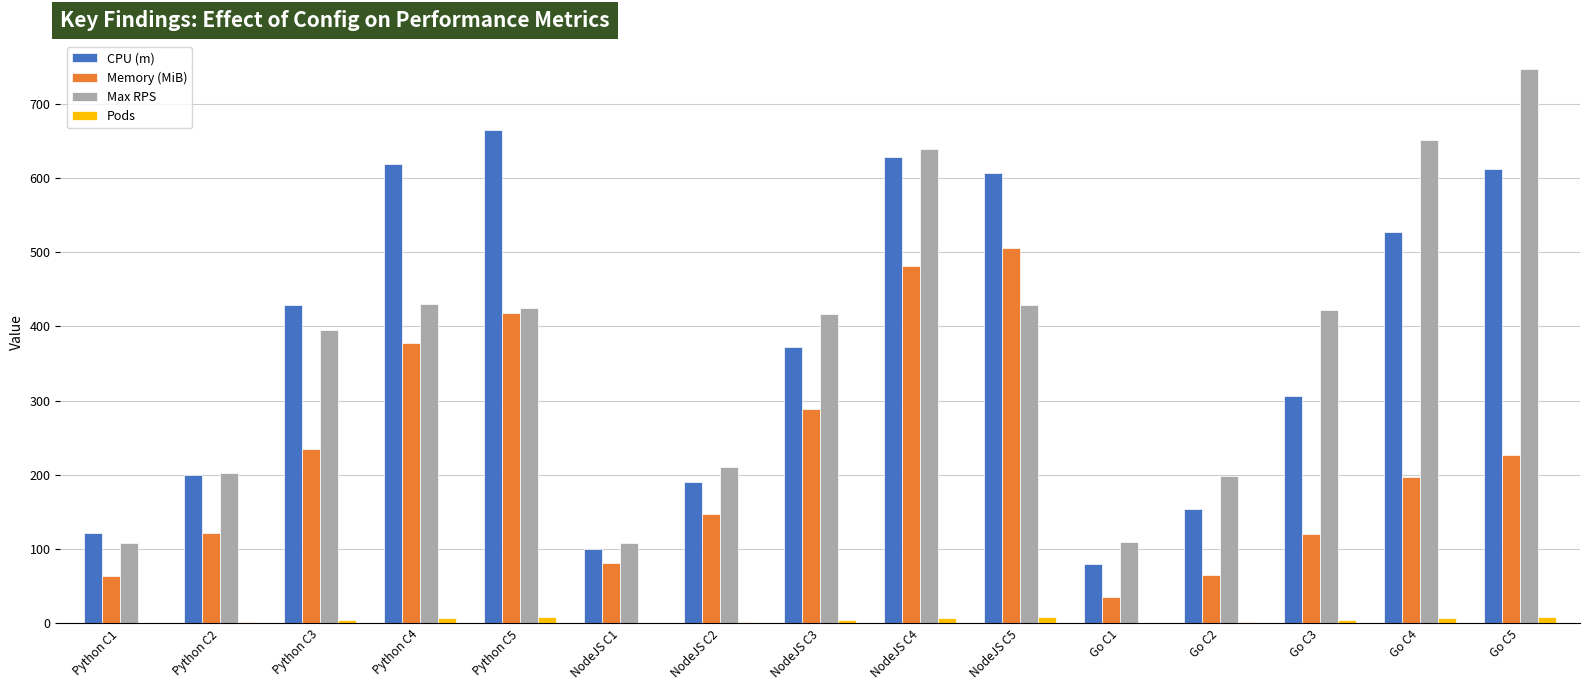

What is the greatest value displayed?

747.1